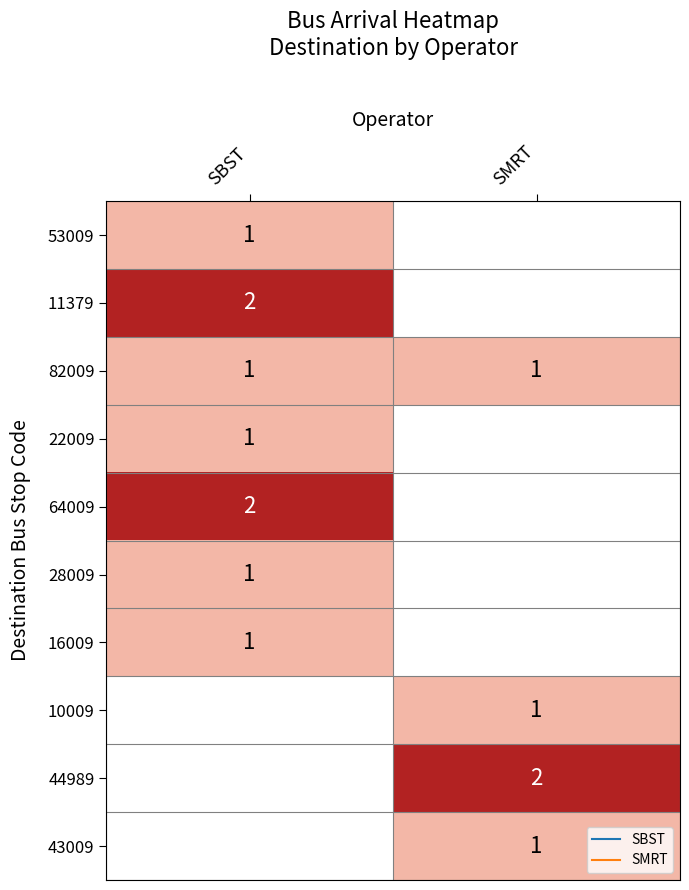

What is the sum of all 11379 values?

2